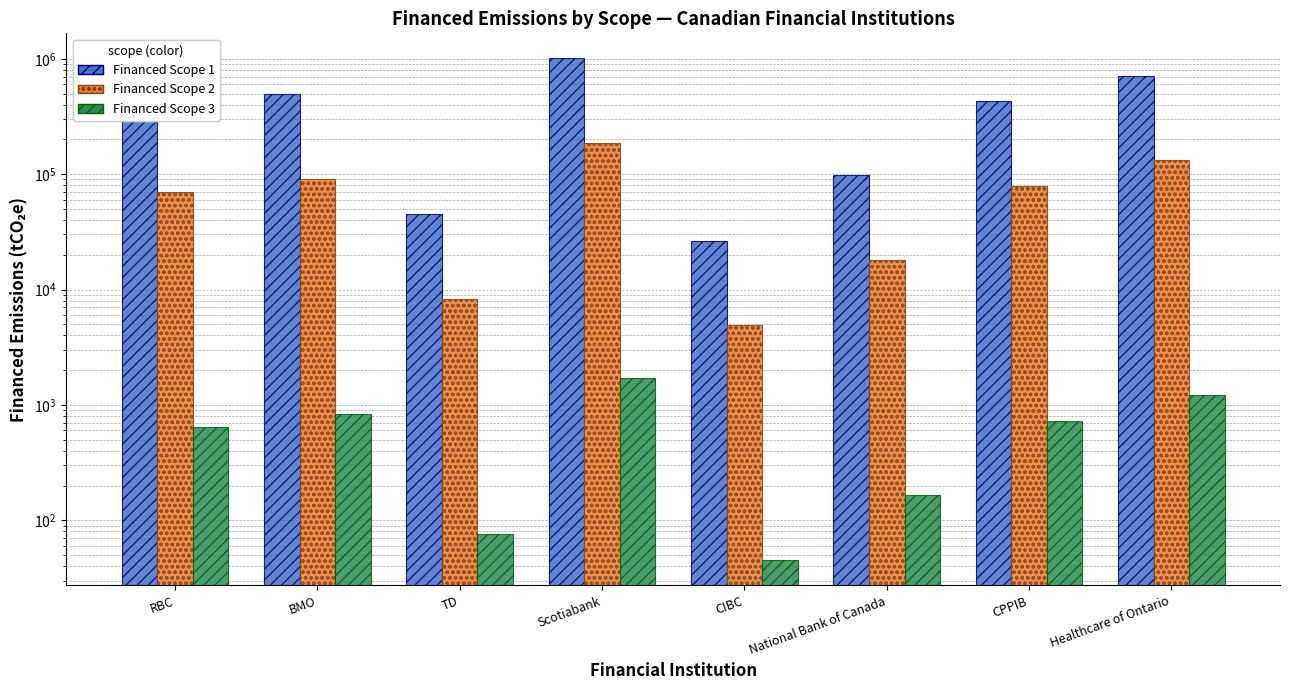

How many groups of bars are there?

8